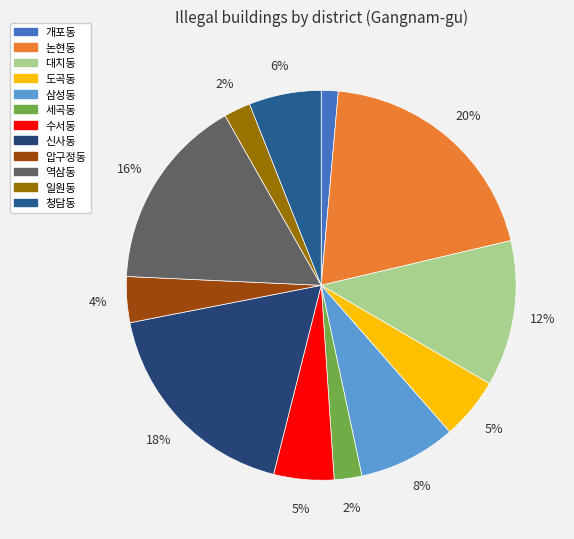

Rank the categories by value from highest to lowest.

논현동, 신사동, 역삼동, 대치동, 삼성동, 청담동, 도곡동, 수서동, 압구정동, 세곡동, 일원동, 개포동